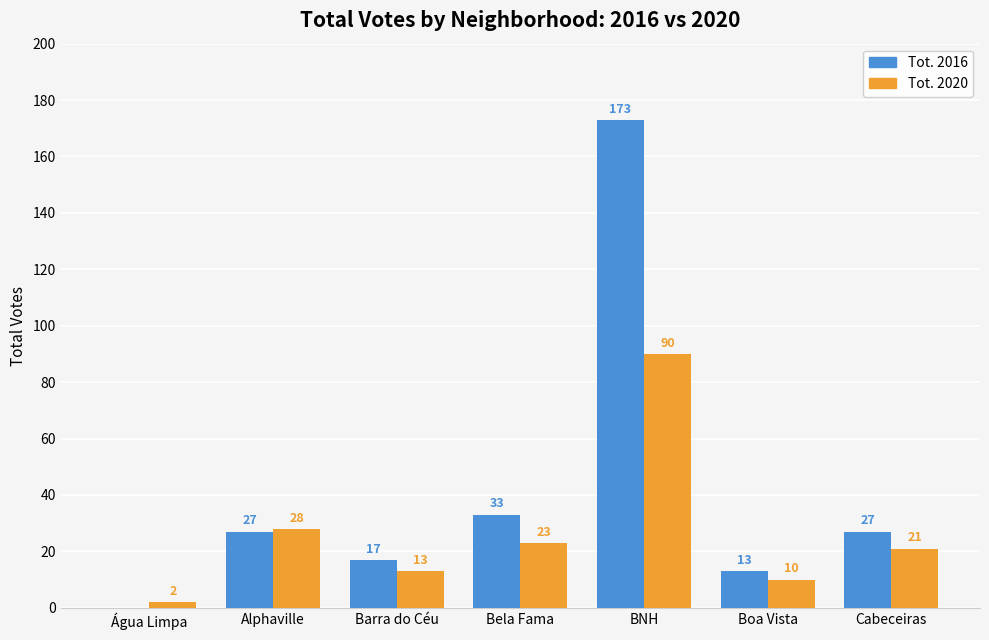

At which label is Tot. 2020 closest to 46?

Alphaville